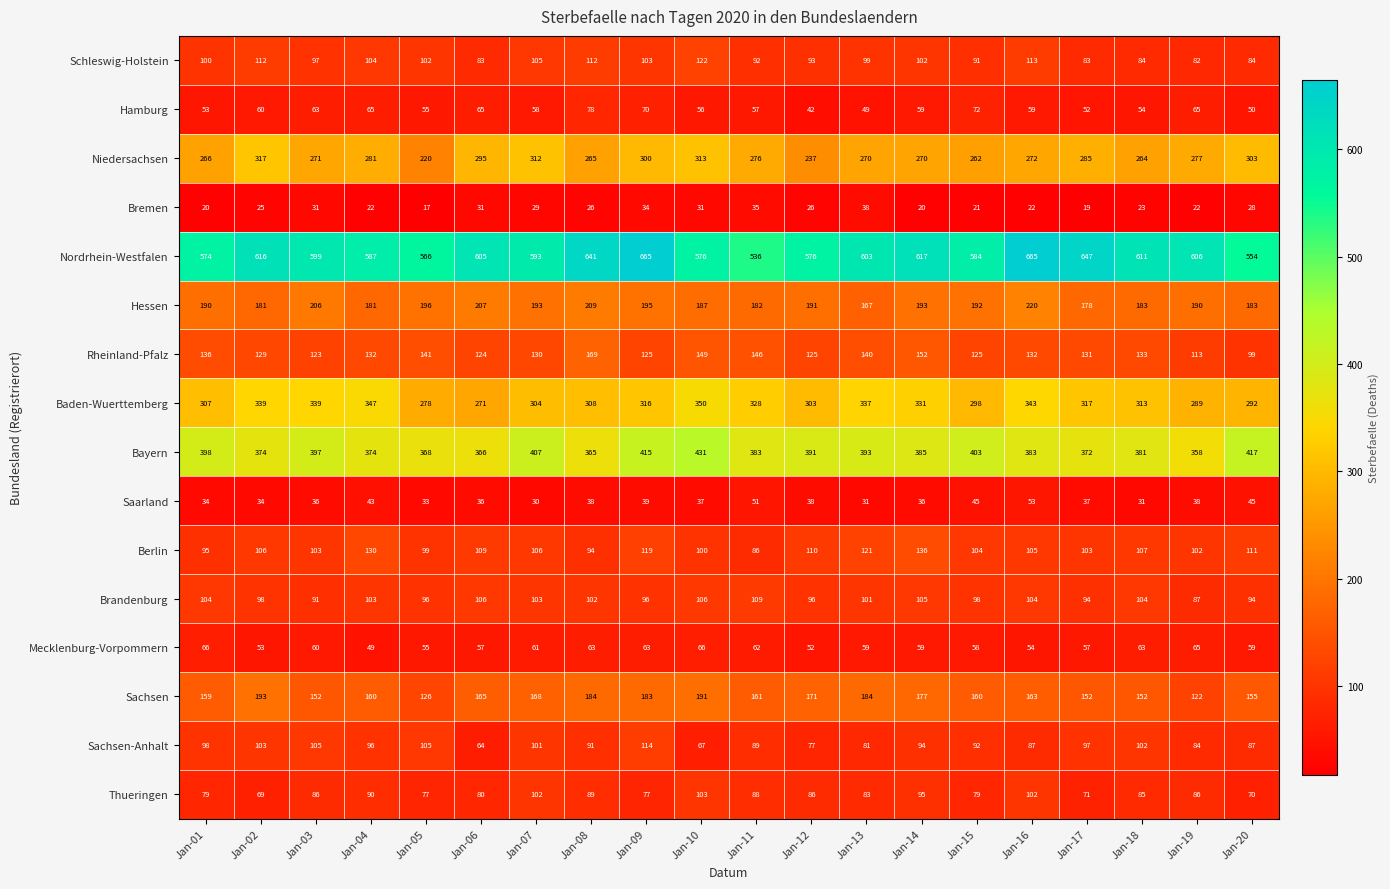

At how many categories does at least one series exceed 453?

20